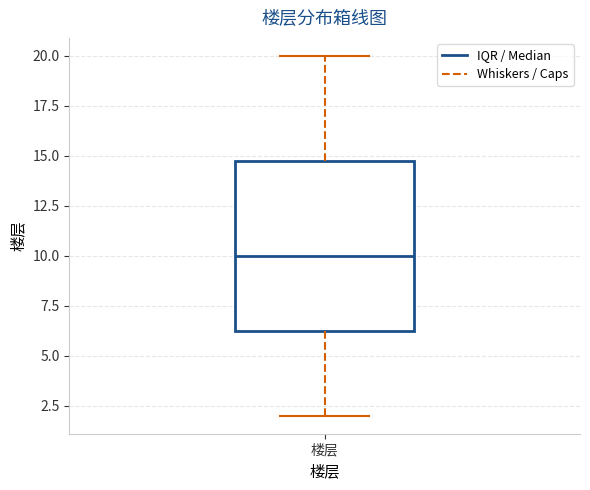

Read this box plot against the y-axis: the position of the median line, the range covered by the box, and the ends of both whiskers. The values are not printed on the chart, so give them approximately, as read against the axis.

median 10.0, box 6.5 to 15.0, whiskers 2.0 to 20.0